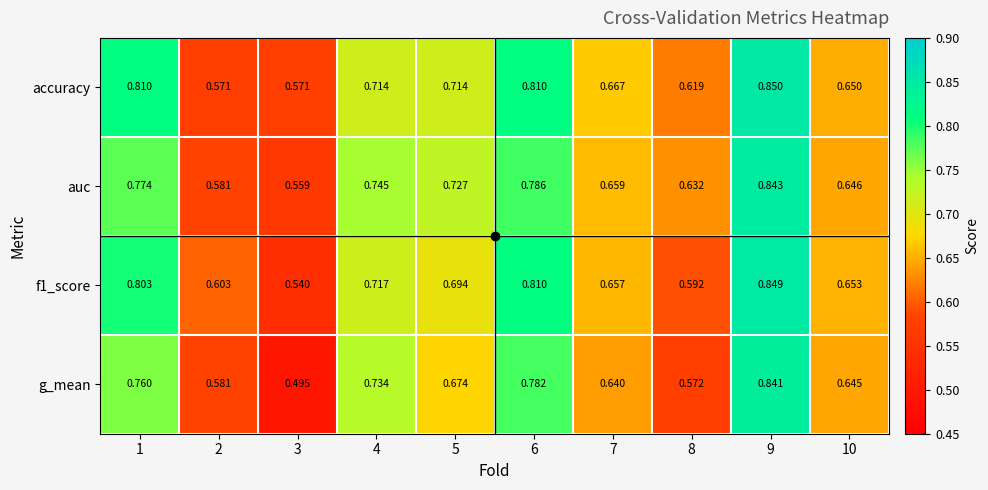

Which series changed the most between 2 and 6?

accuracy